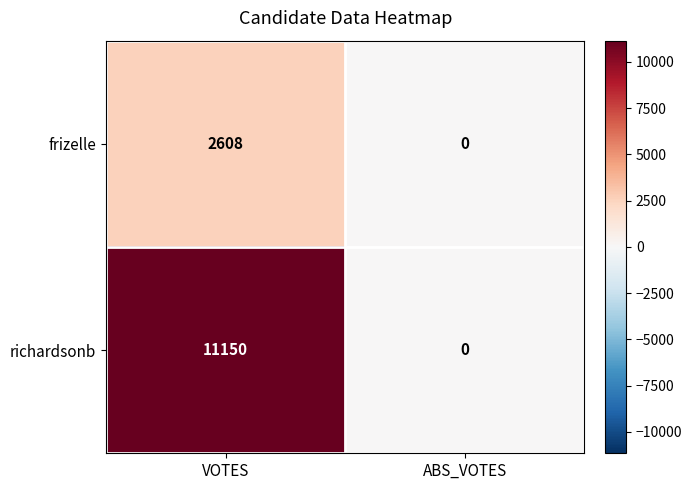

Reading left to right, extract all data points from this chart.

frizelle: 2608	0
richardsonb: 11150	0